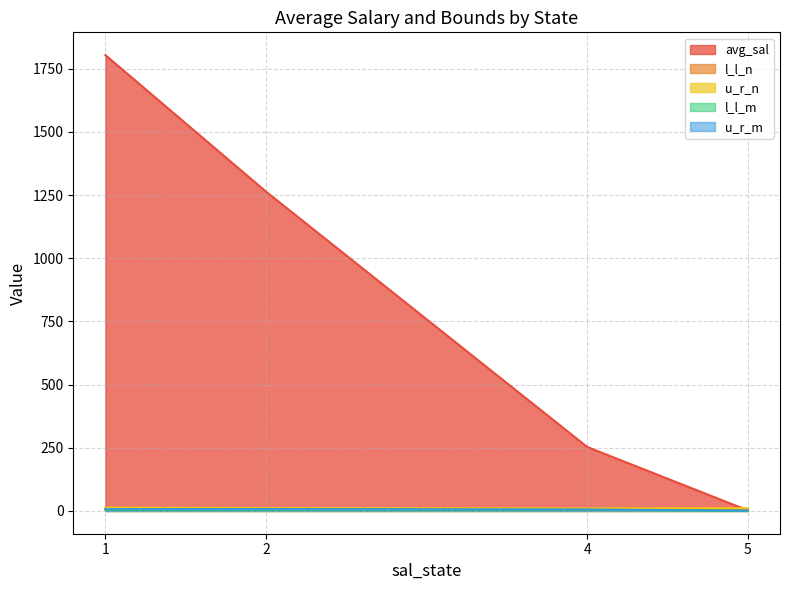

Read the l_l_m value at 4.0.

7.0